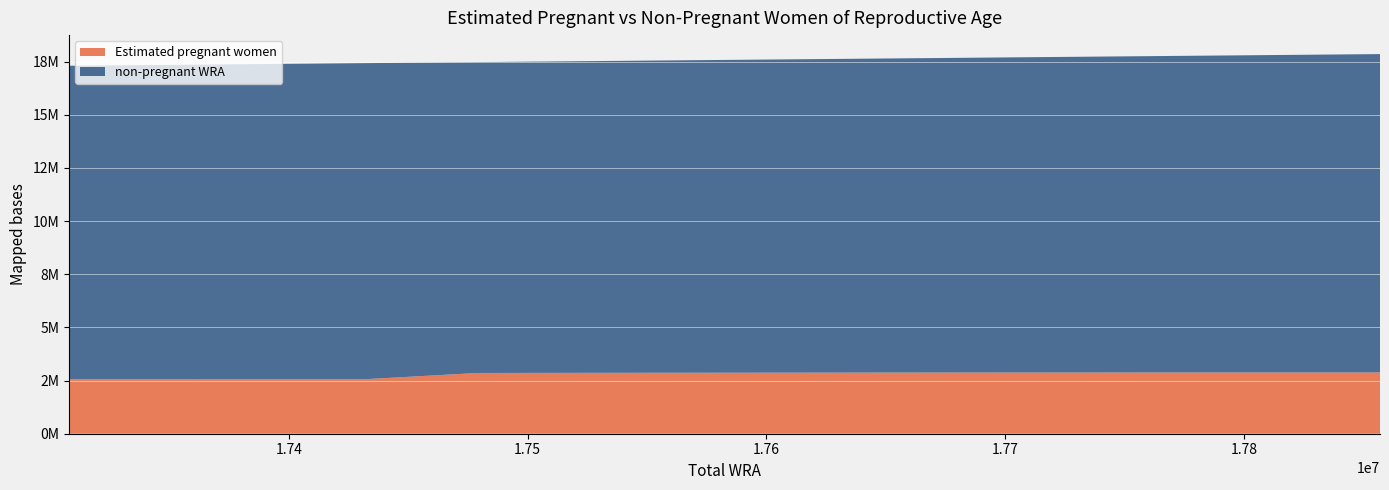

Reading left to right, what are all the values shown in this chart?

Estimated pregnant women: 2559347.5	2567830.7	2570019.0	2857990.9	2863281.2	2867386.8	2872758.8	2876957.5	2880017.2	2881901.1	2882552.0
non-pregnant WRA: 14748652.5	14810169.3	14862981.0	14621009.1	14654718.8	14694613.2	14737241.2	14782042.5	14833982.8	14896098.9	14974448.0